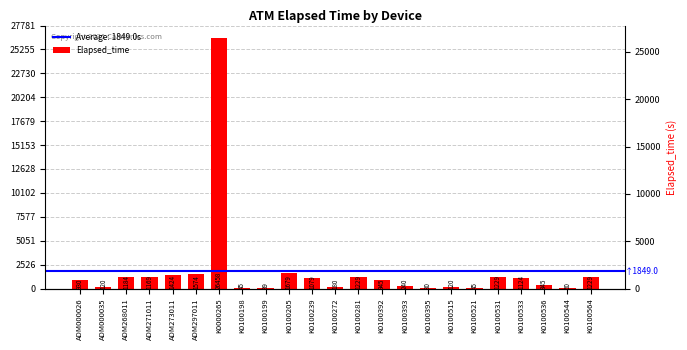

Reading left to right, transcribe all the data shown in this chart.

930	120	1184	1169	1424	1574	26458	45	89	1679	1079	180	1229	945	240	30	120	45	1229	1124	345	60	1229